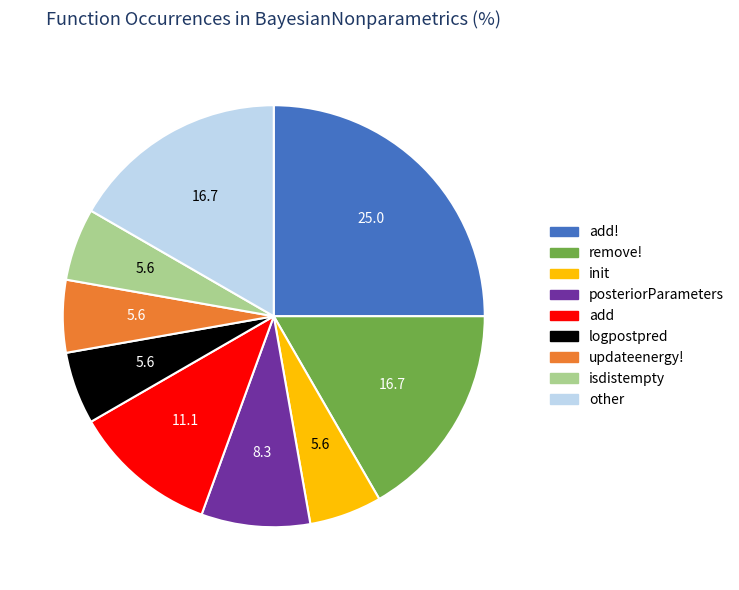

Does add! account for over 50% of the chart?

No